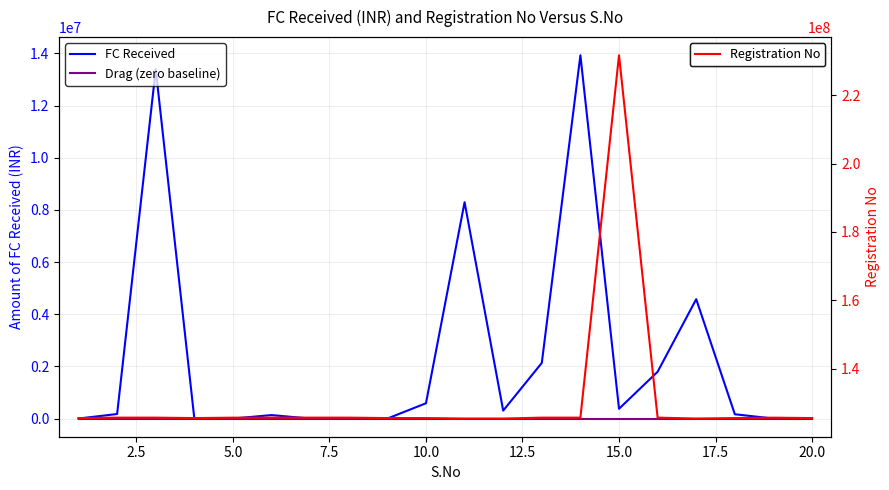

What is the highest value of the Registration No series?

231650430